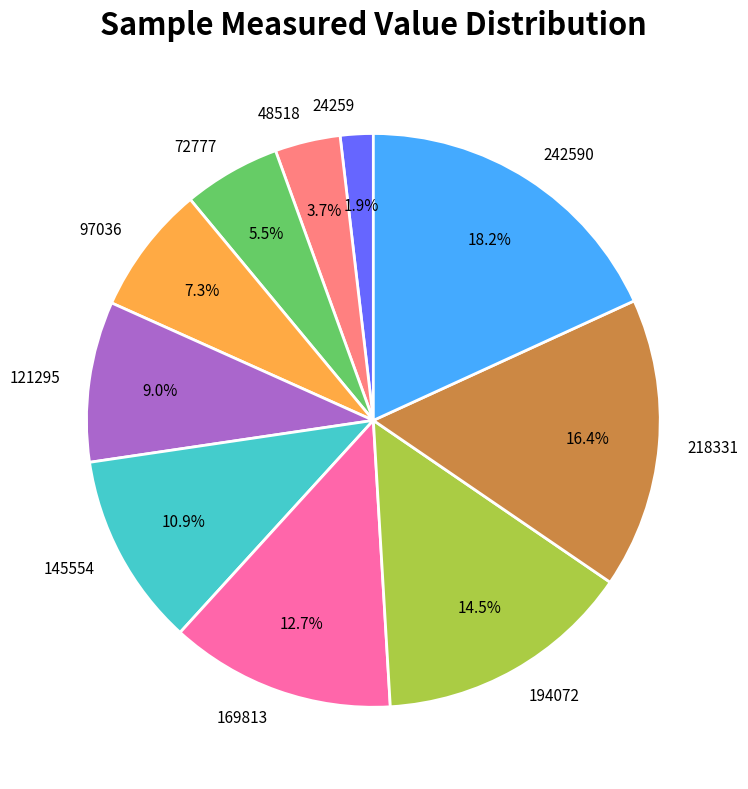

To the nearest percent, what is the difference between the 169813 and 218331 slice percentages?

4%